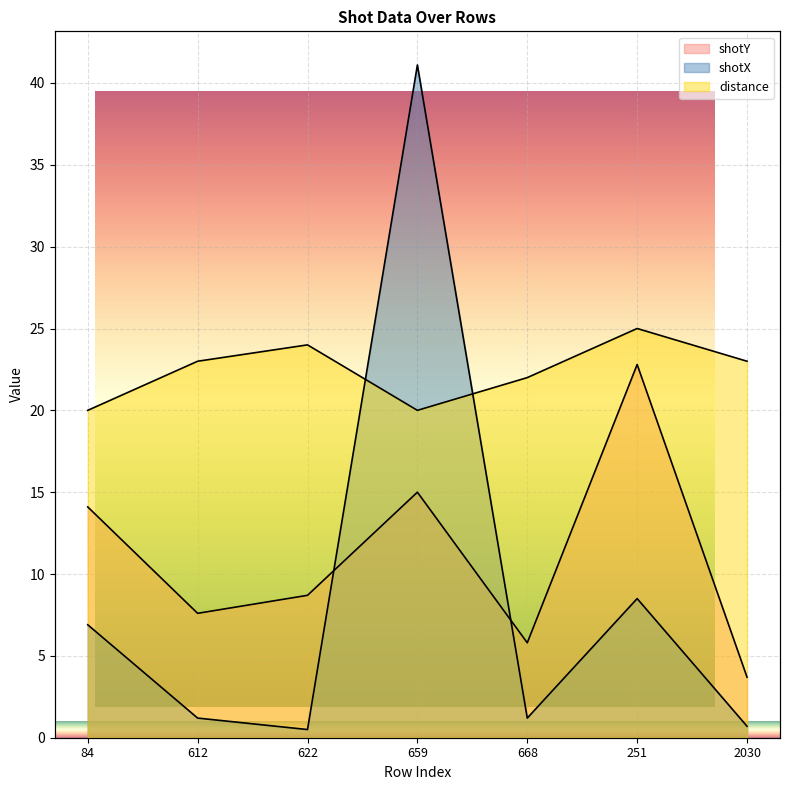

True or false: shotX has more than 0 interior local peaks.

True